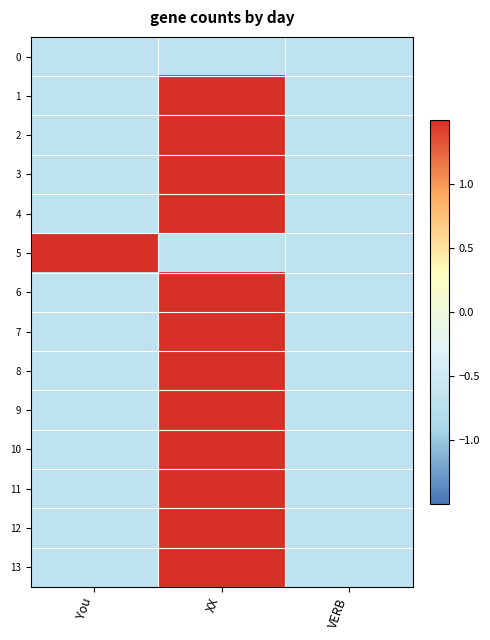

How many data points does each series have?

3